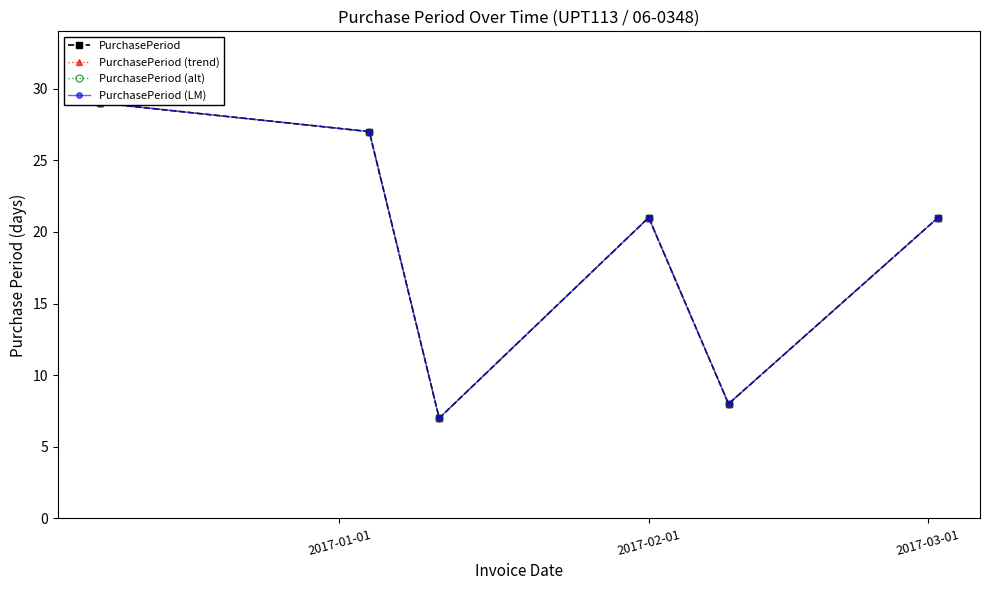

What is the difference between the second highest and second lowest values in the PurchasePeriod (trend) series?

19